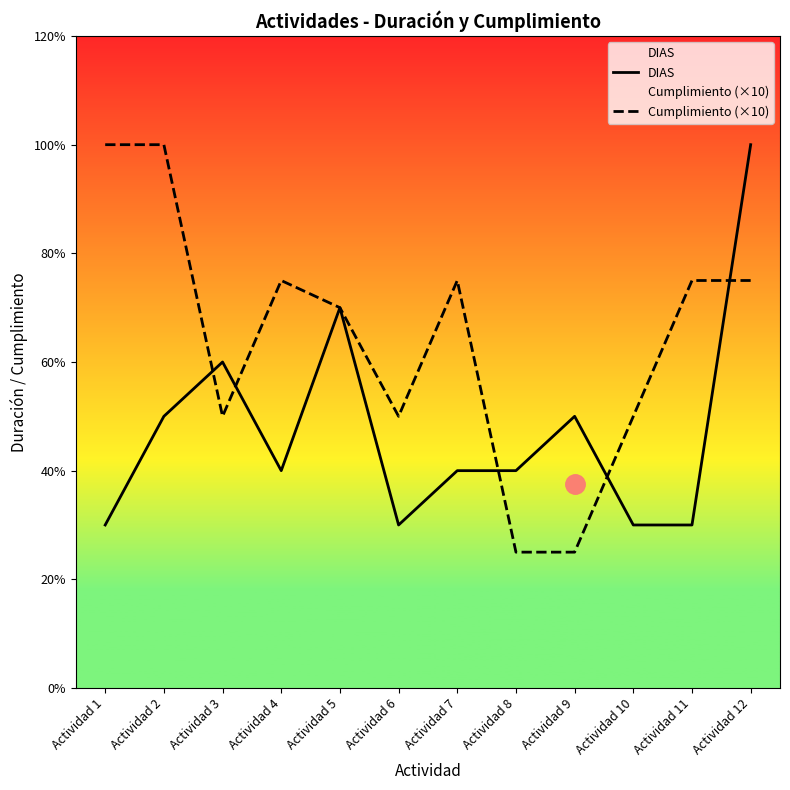

The Cumplimiento (×10) series shows 2.3 at Actividad 4. True or false?

False